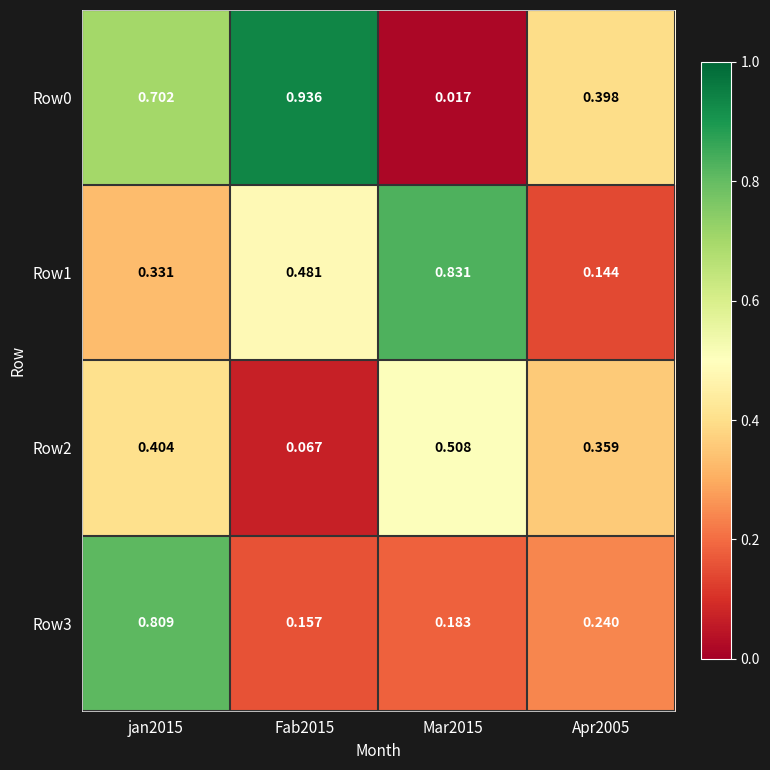

Is the value of Row3 at Mar2015 greater than the value of Row2 at Mar2015?

No